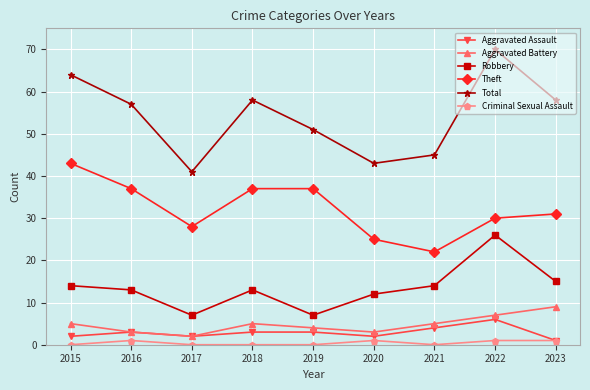

Which category has the highest value across all series?

2022